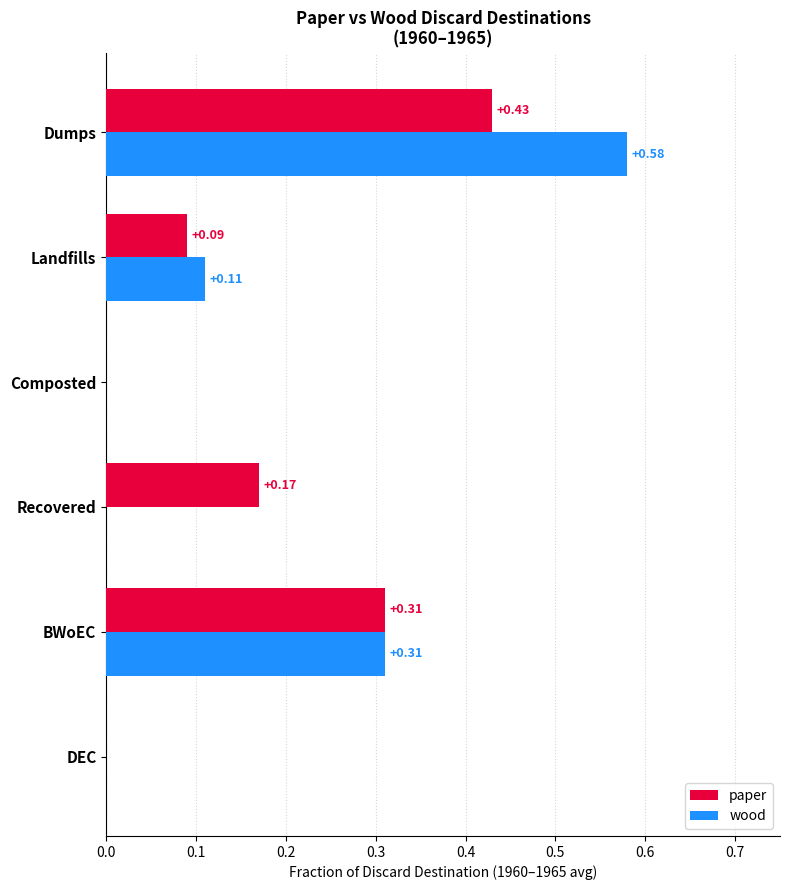

Is the value of paper at Landfills greater than the value of wood at Landfills?

No